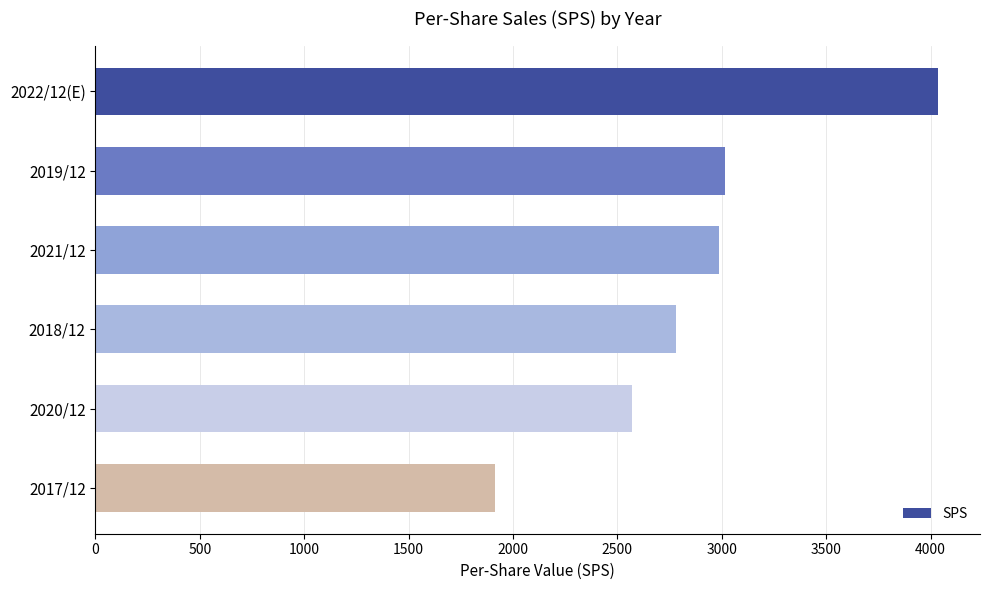

What is the minimum value shown in the chart?

1915